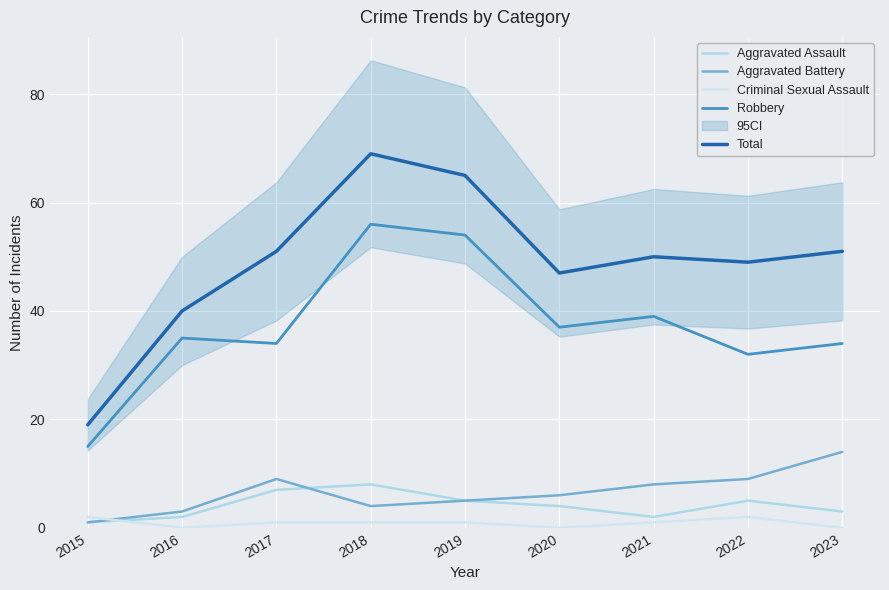

True or false: Total and Criminal Sexual Assault cross at least once.

False